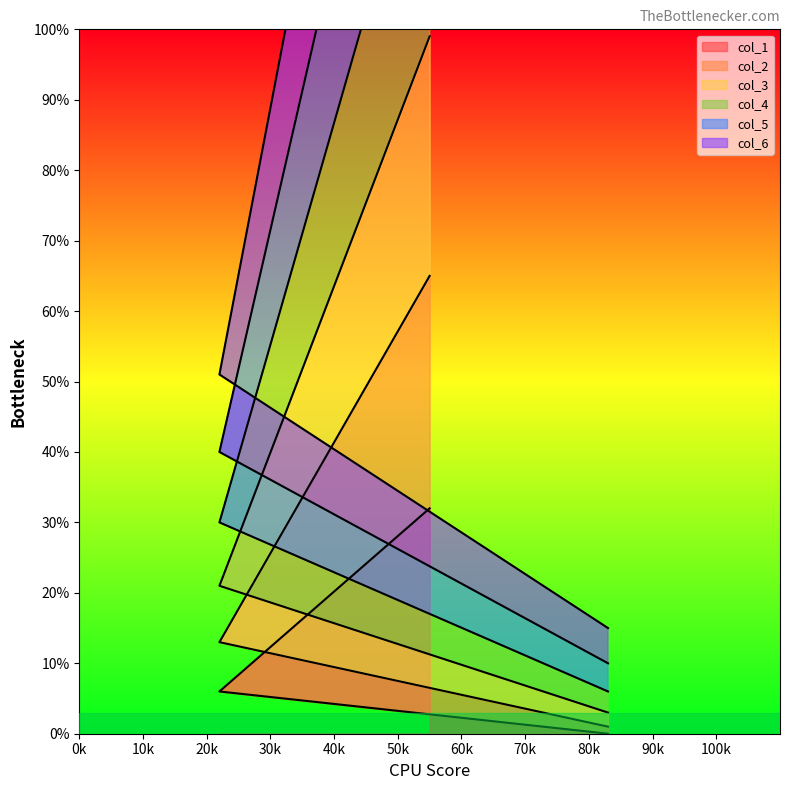

How many lines are shown in the chart?

6